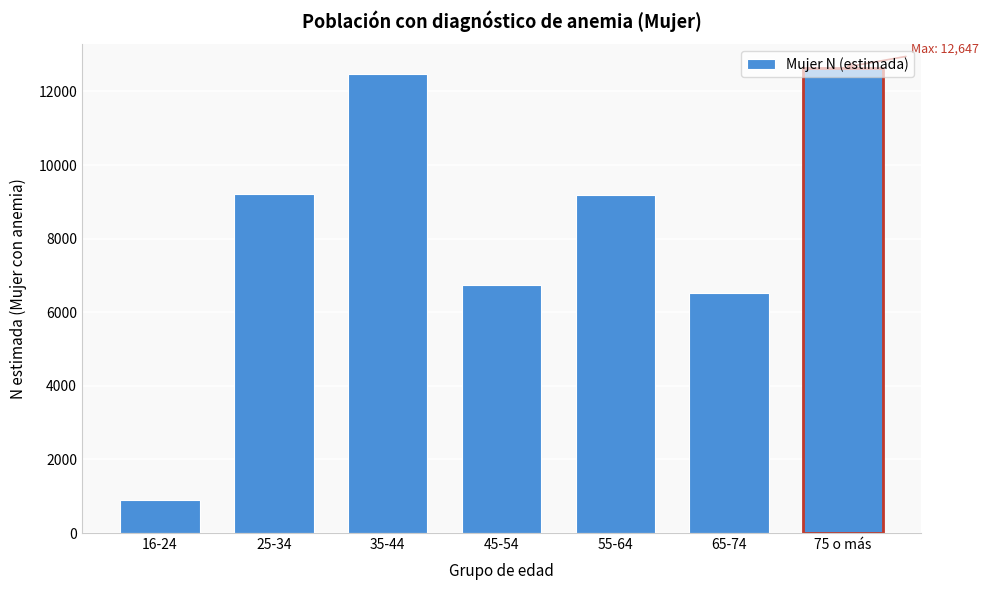

Which has a higher value, 25-34 or 45-54?

25-34